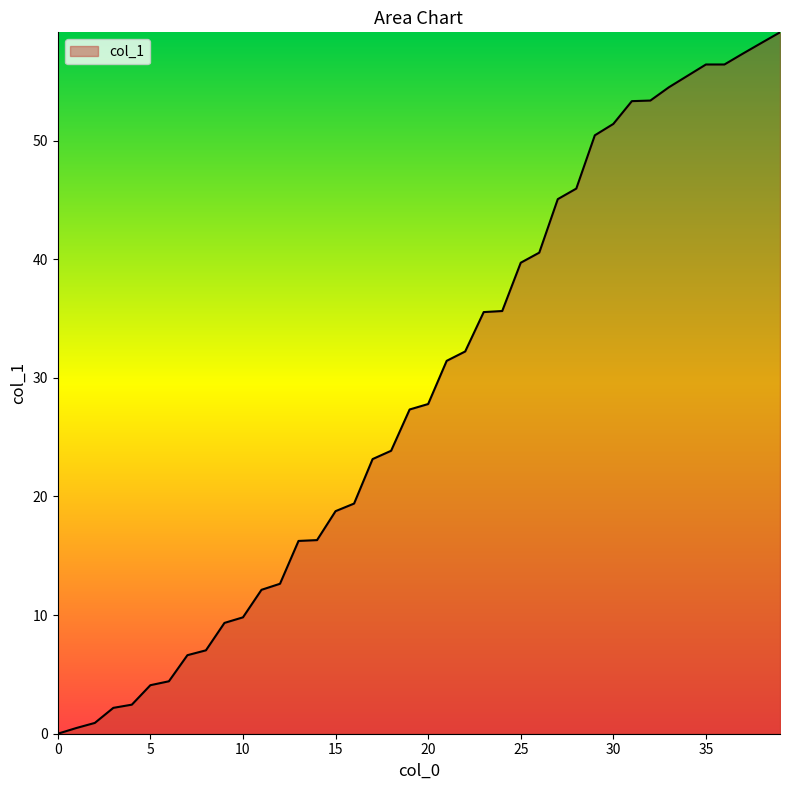

Count the number of categories in the chart.

40